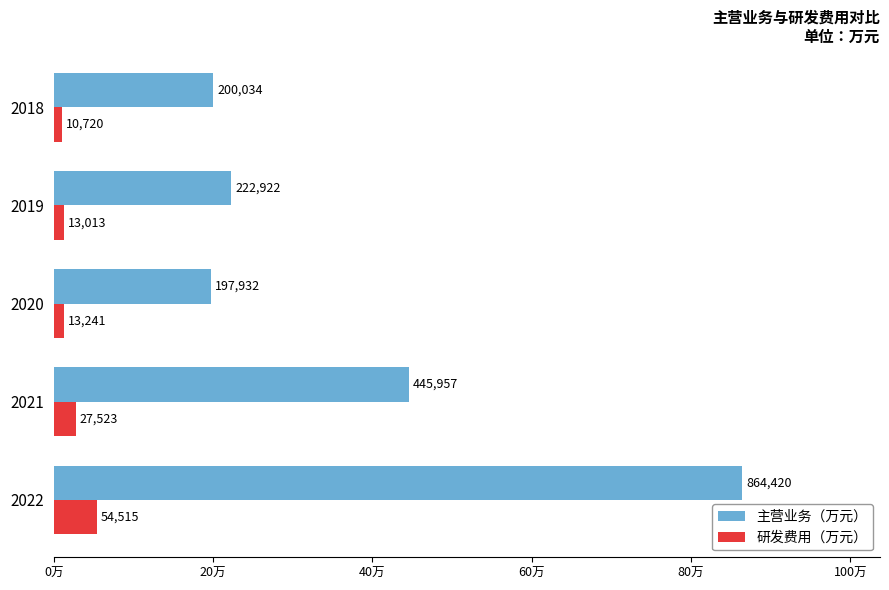

Reading right to left, transcribe all the data shown in this chart.

主营业务（万元）: 200034.3	222921.7	197931.6	445956.9	864419.9
研发费用（万元）: 10720.0	13012.7	13241.2	27523.2	54515.0